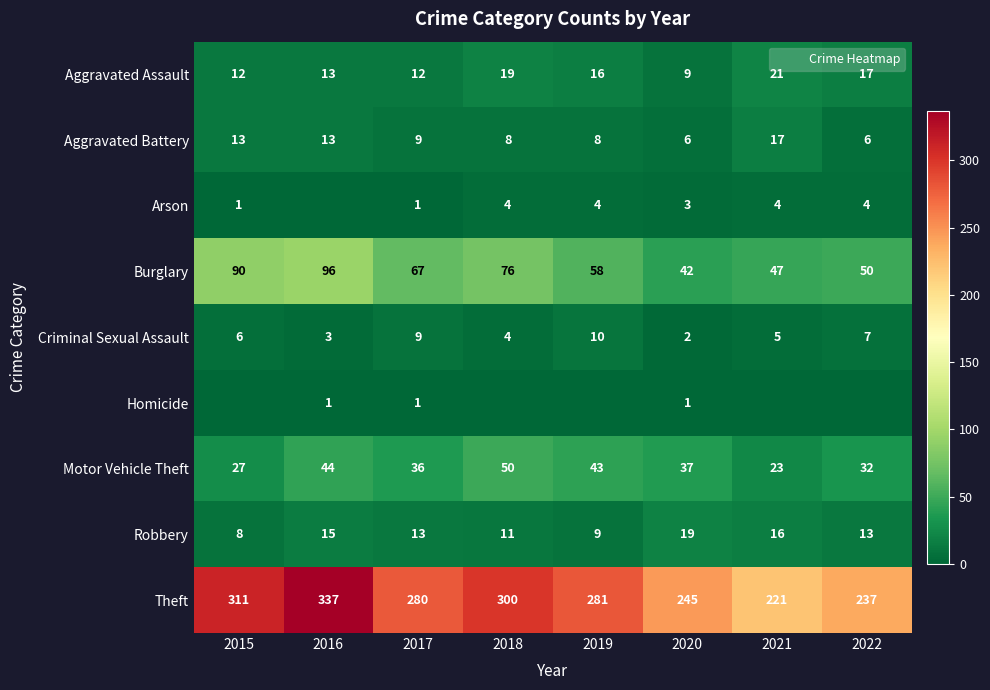

Which series has the widest spread of values?

Theft